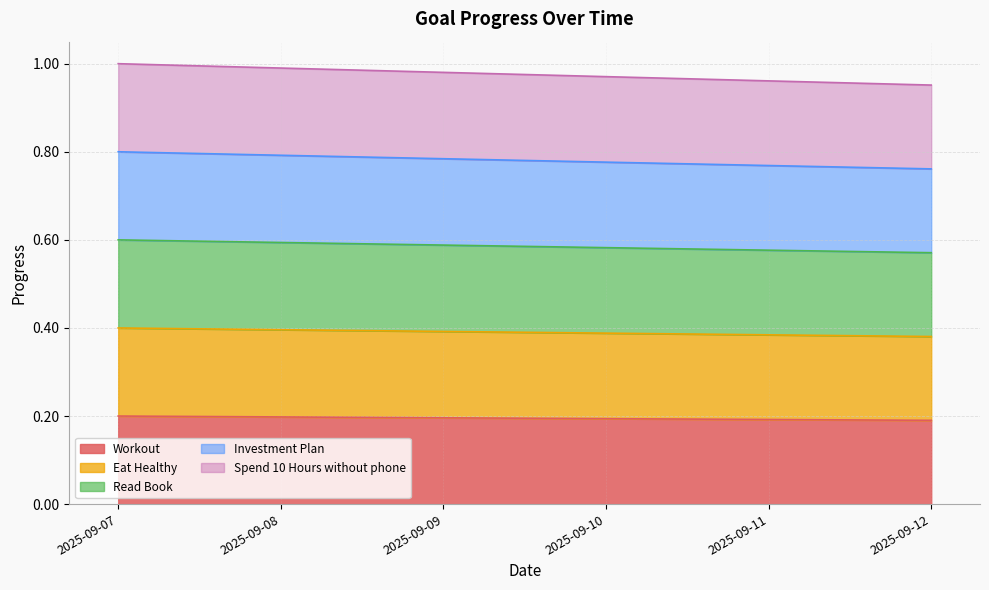

True or false: Eat Healthy and Spend 10 Hours without phone intersect in this chart.

False